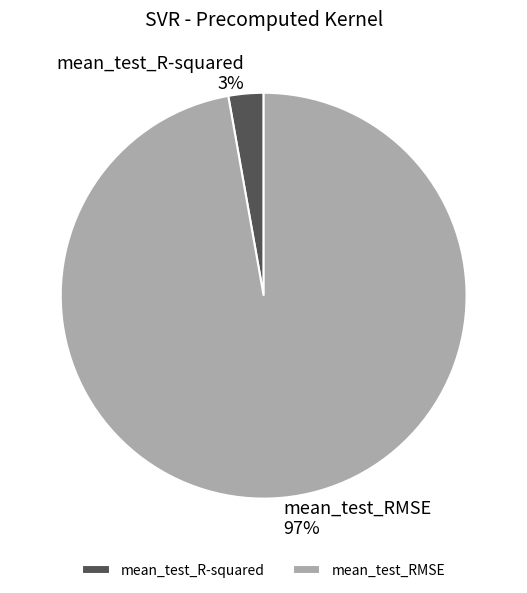

Between mean_test_RMSE and mean_test_R-squared, which is larger?

mean_test_RMSE